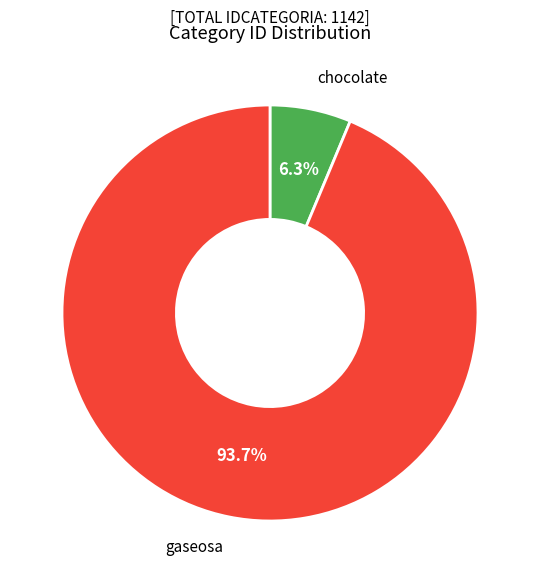

Count the number of slices in the pie.

2